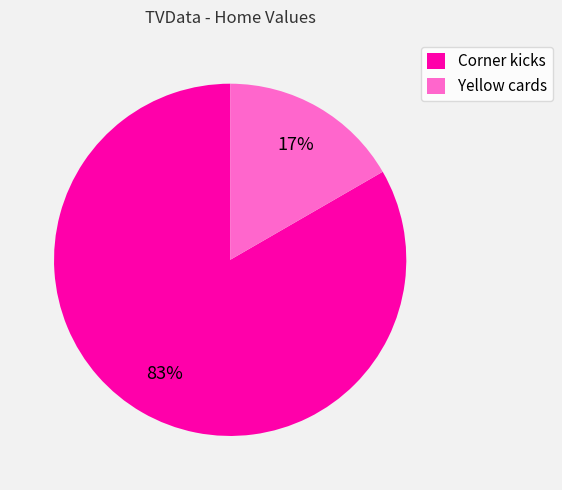

Which category has the smallest portion of the pie?

Yellow cards